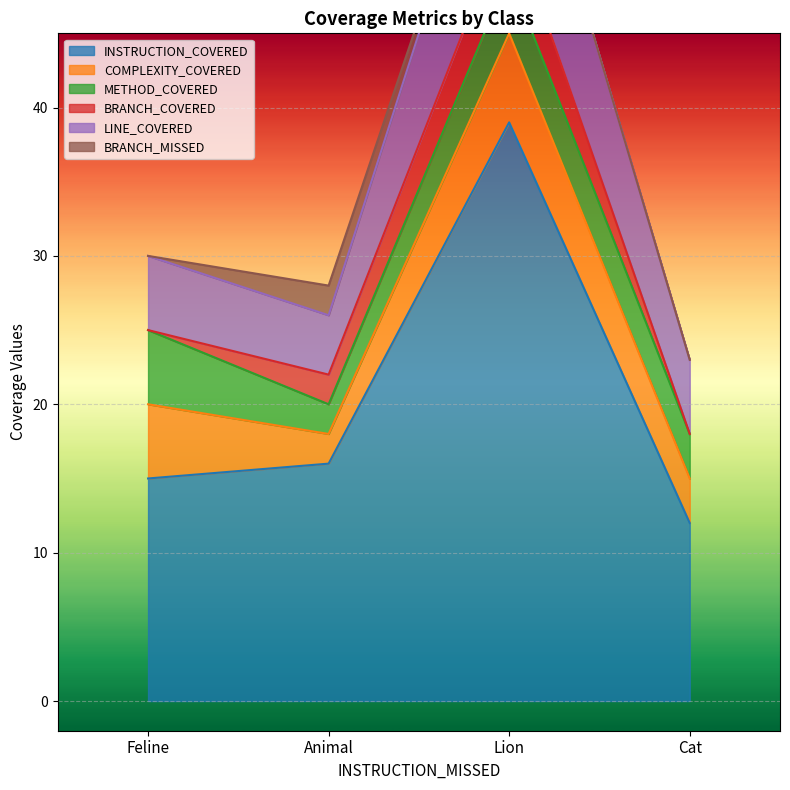

What is the label of the 4th point from the right?

Feline